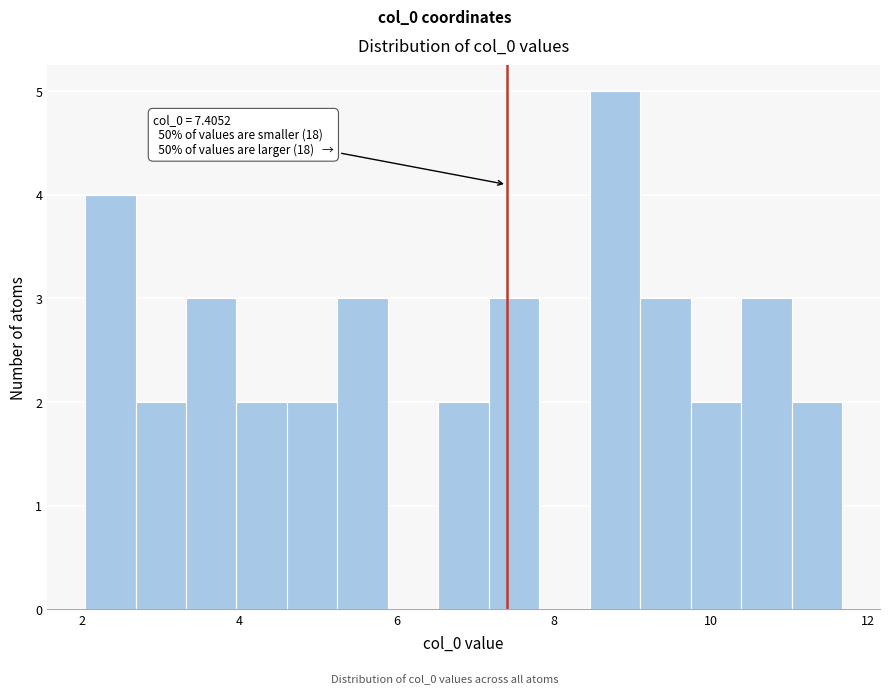

Around what value on the x-axis is the tallest bar? Give the approximate position of its centre, as read against the axis.

8.8